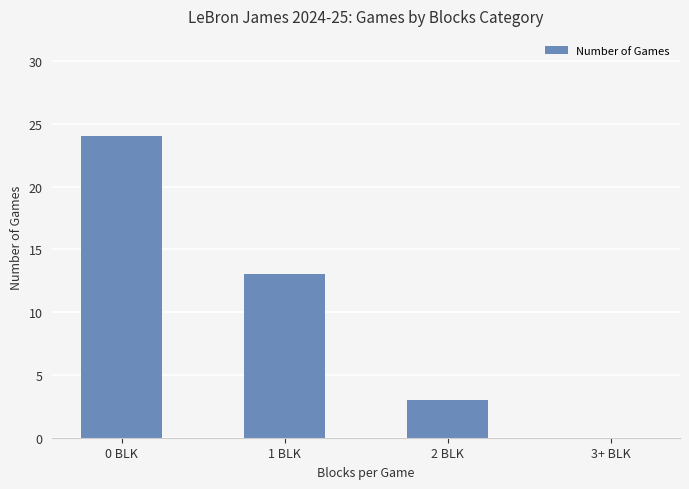

What is the sum of all values?

40